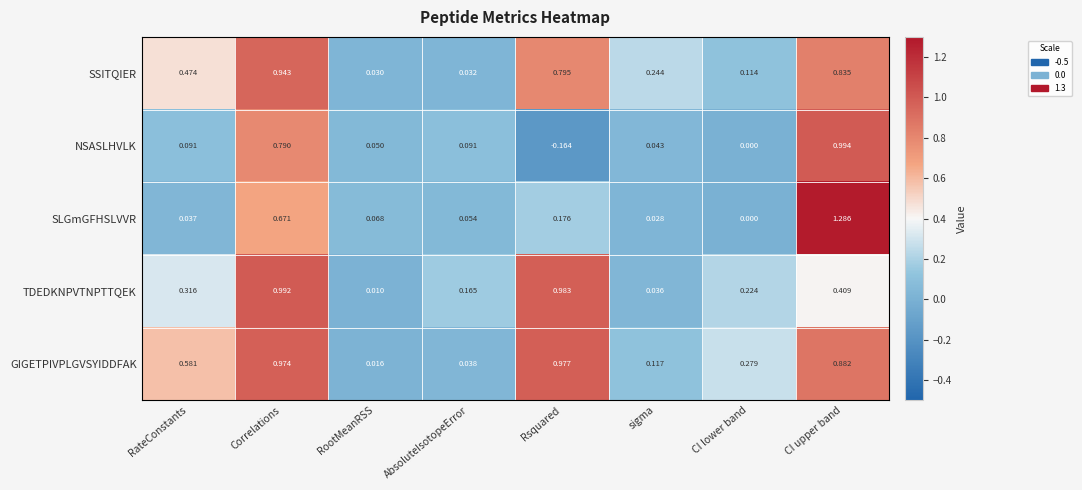

At which category does the chart reach its minimum across all series?

Rsquared